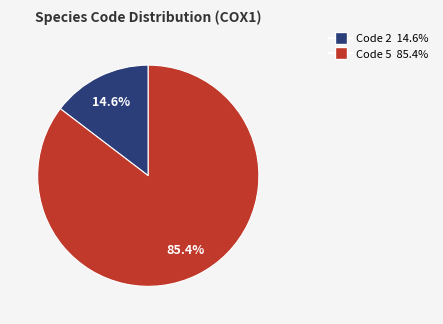

Is there a majority slice in this chart?

Yes